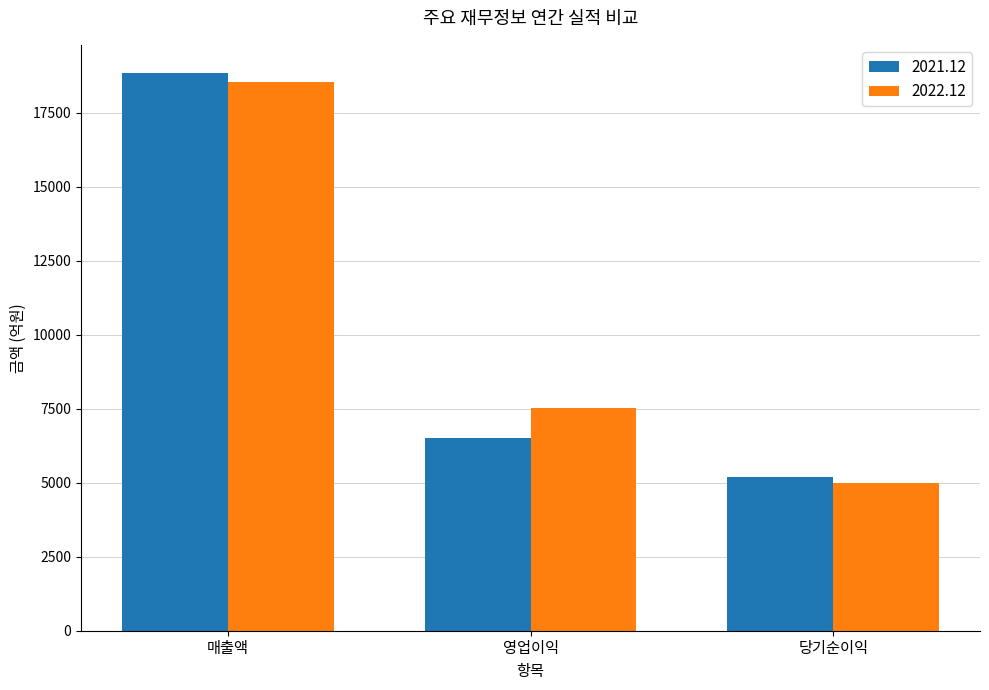

Which series has the largest total across all categories?

2022.12